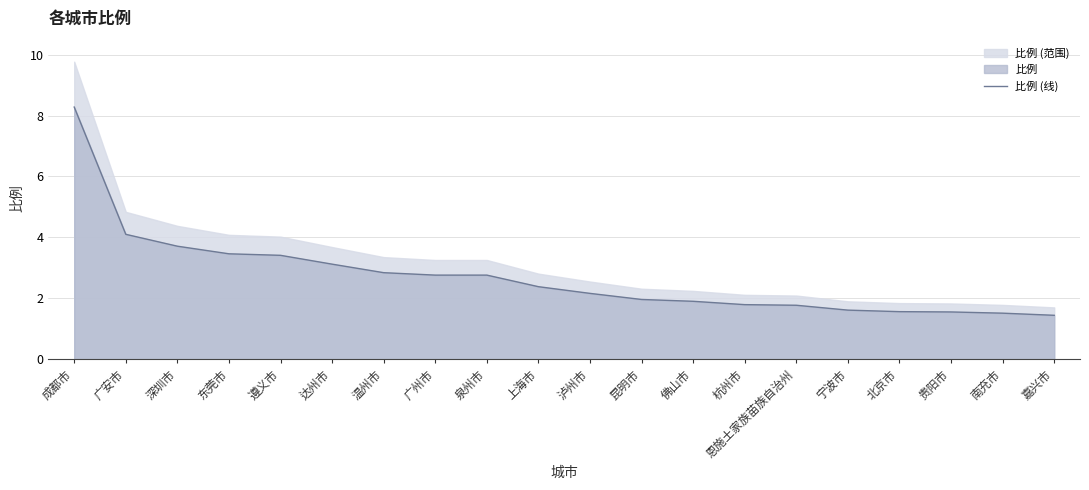

Count the number of categories in the chart.

20